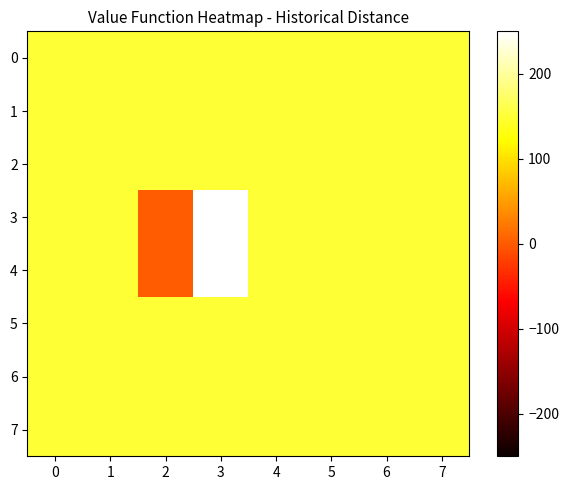

The value of 6 at 3 is 150.0. True or false?

True